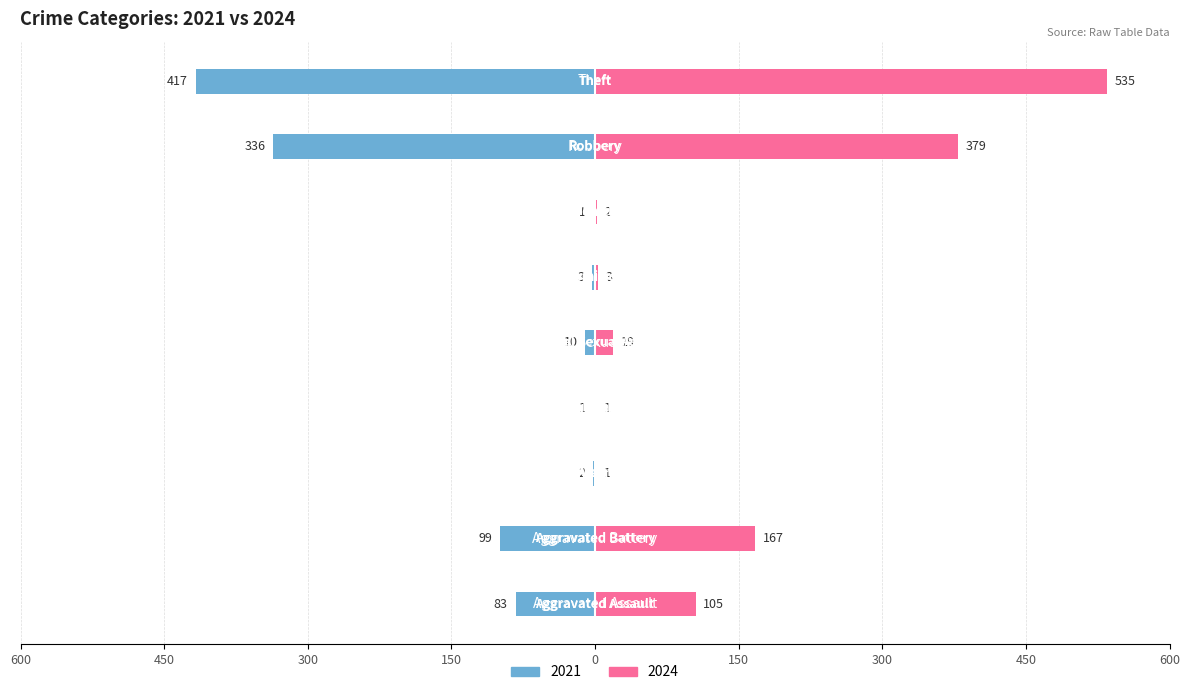

Reading left to right, what are all the values shown in this chart?

2021: -83	-99	-2	-1	-10	-3	-1	-336	-417
2024: 105	167	1	1	19	3	2	379	535